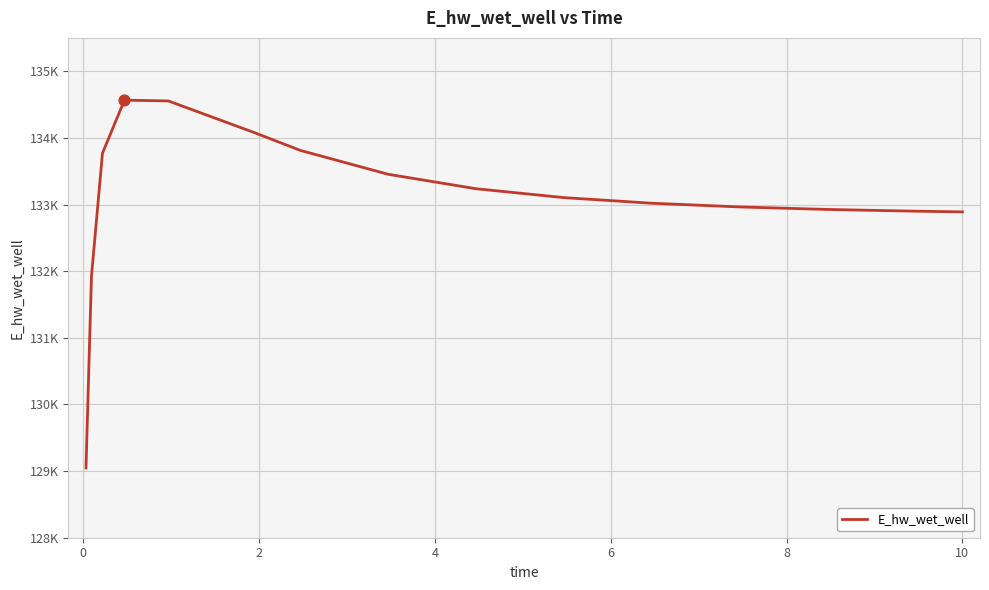

Is this an area chart (filled region under the line)?

No